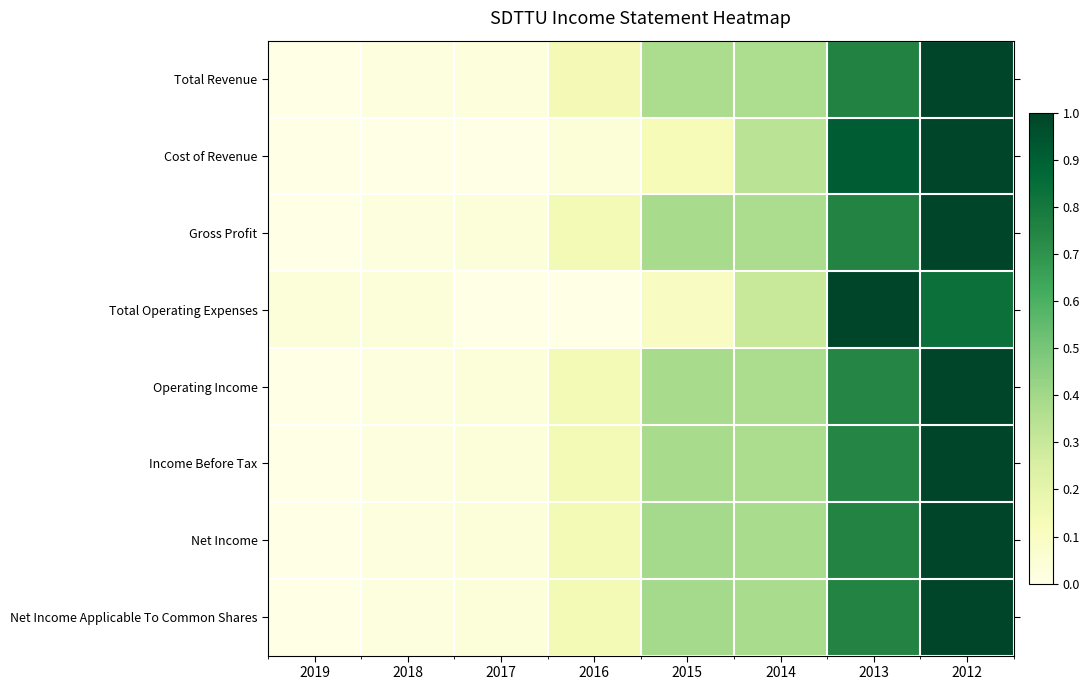

At which category does the chart reach its peak across all series?

2012